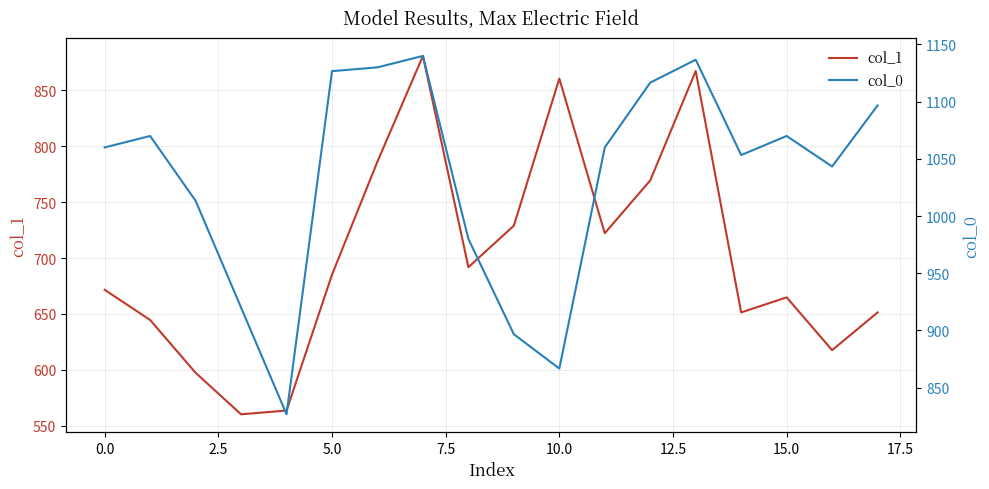

Does the chart display data point markers on the line(s)?

No